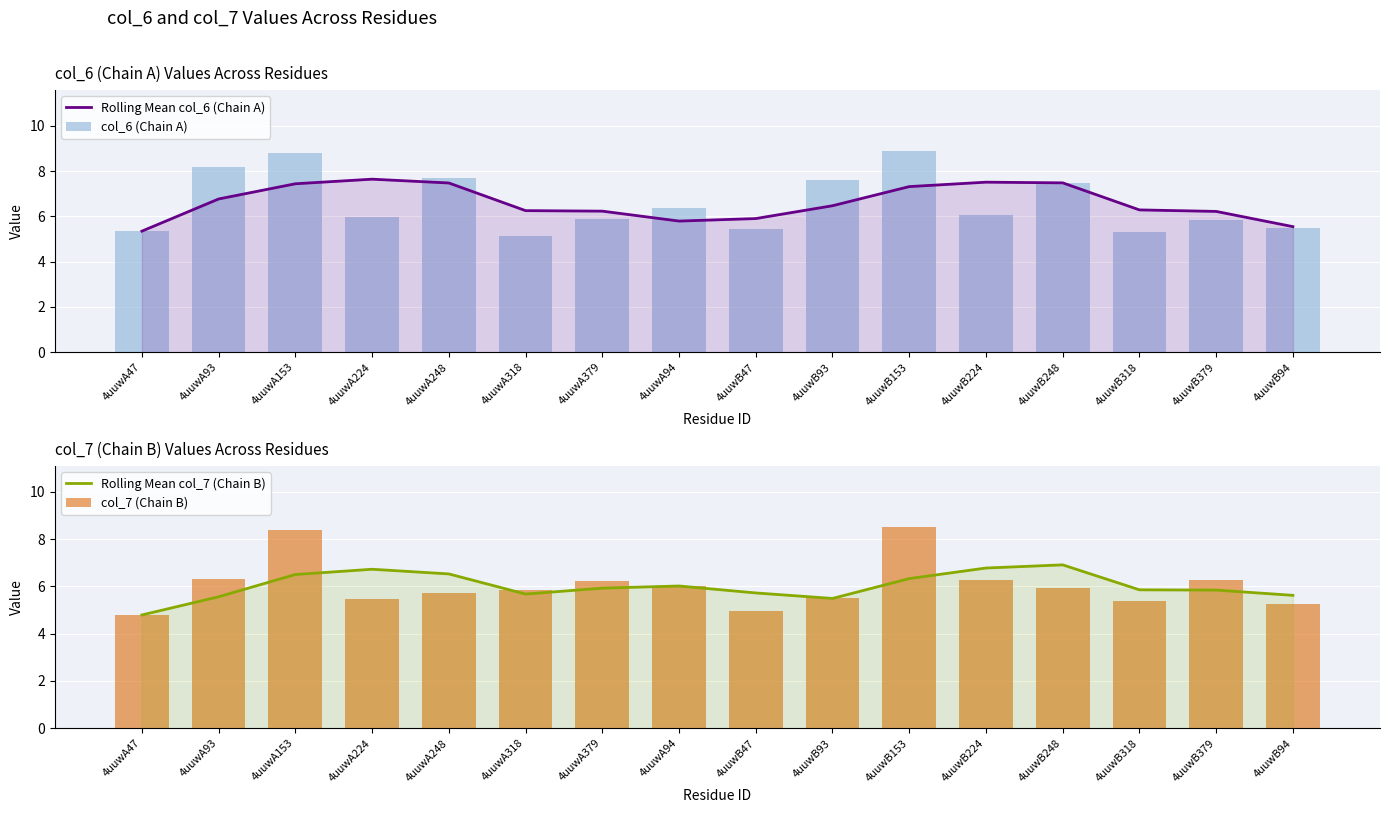

At which category is the sum across all series the highest?

4uuwA153